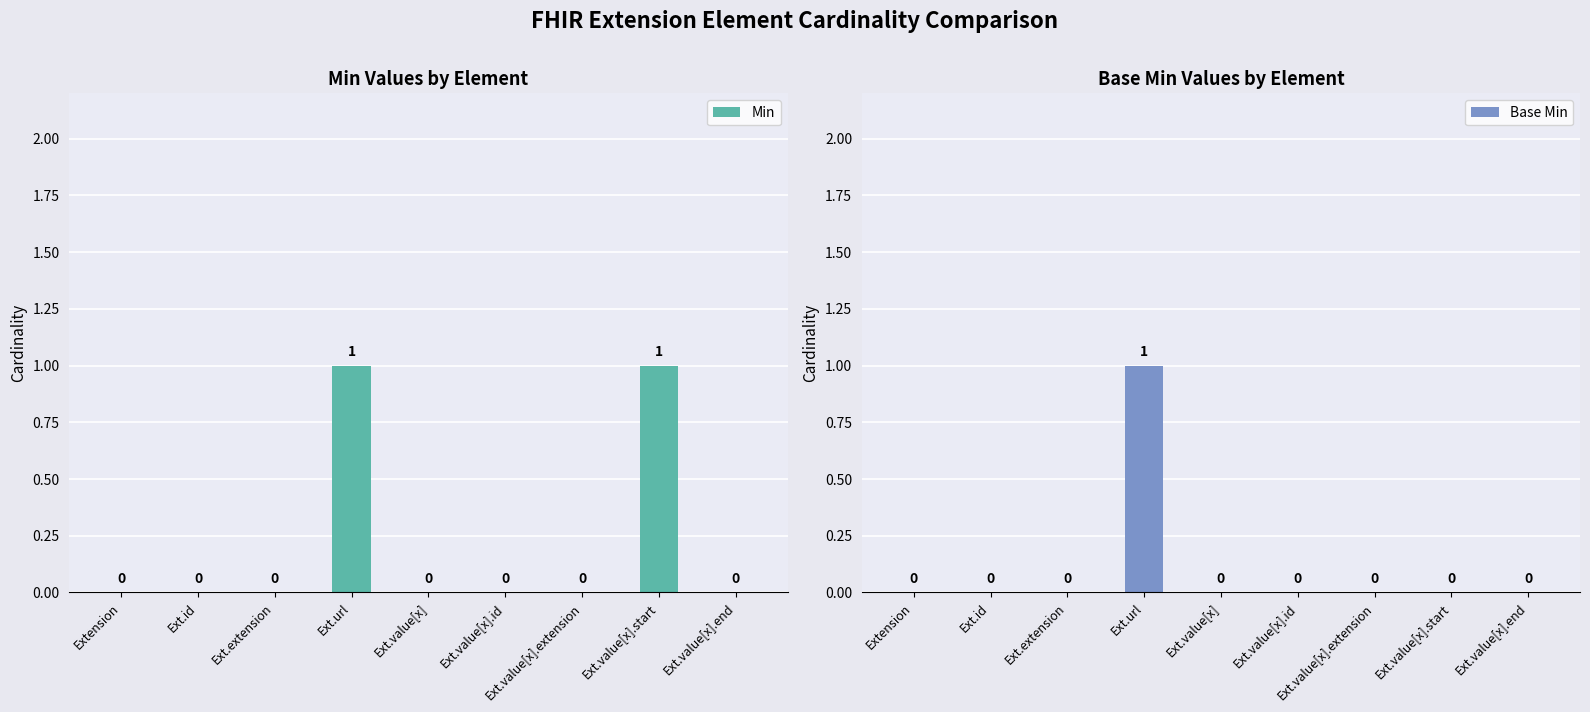

Rank the series by their maximum value, from highest to lowest.

Min, Base Min